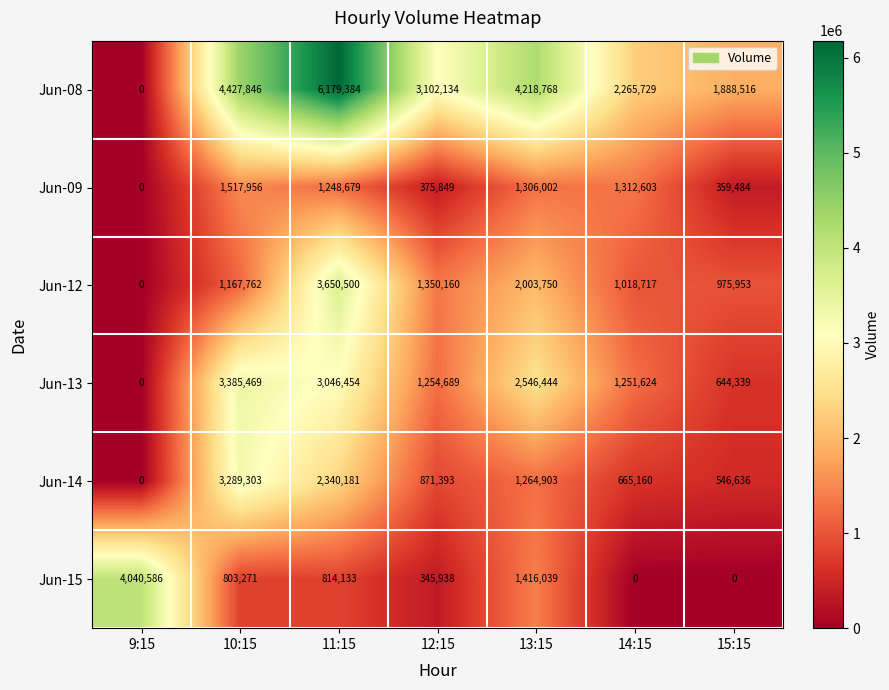

Between 12:15 and 13:15, which series saw the biggest shift?

Jun-13